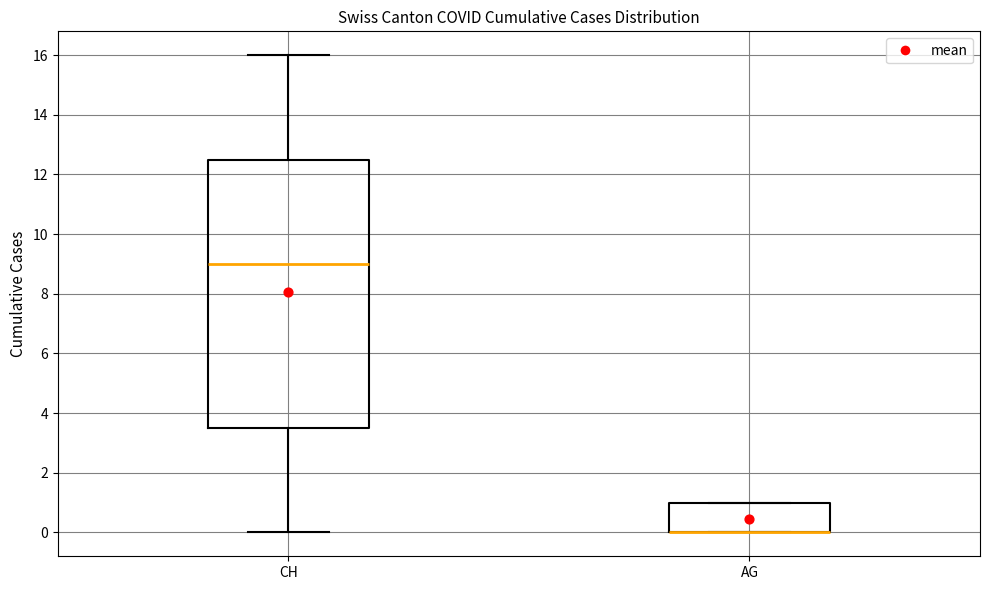

Where is the lower edge of the box for AG on the y-axis? The values are not printed on the chart, so give them approximately, as read against the axis.

0.0